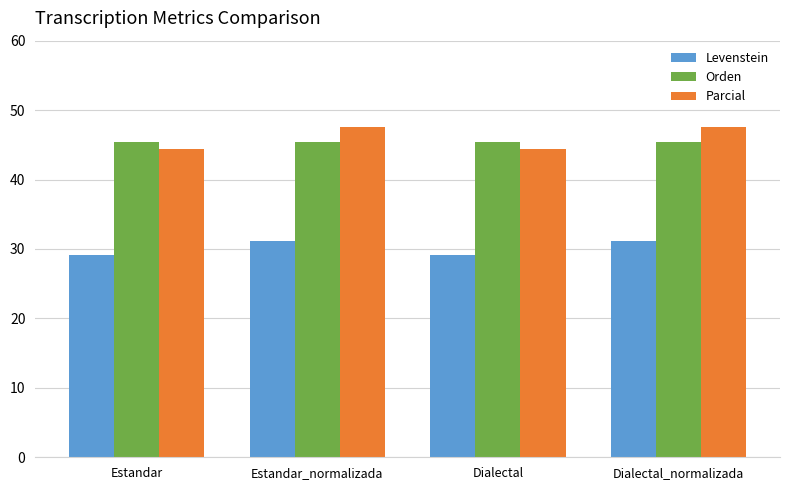

How many categories are shown in the chart?

4